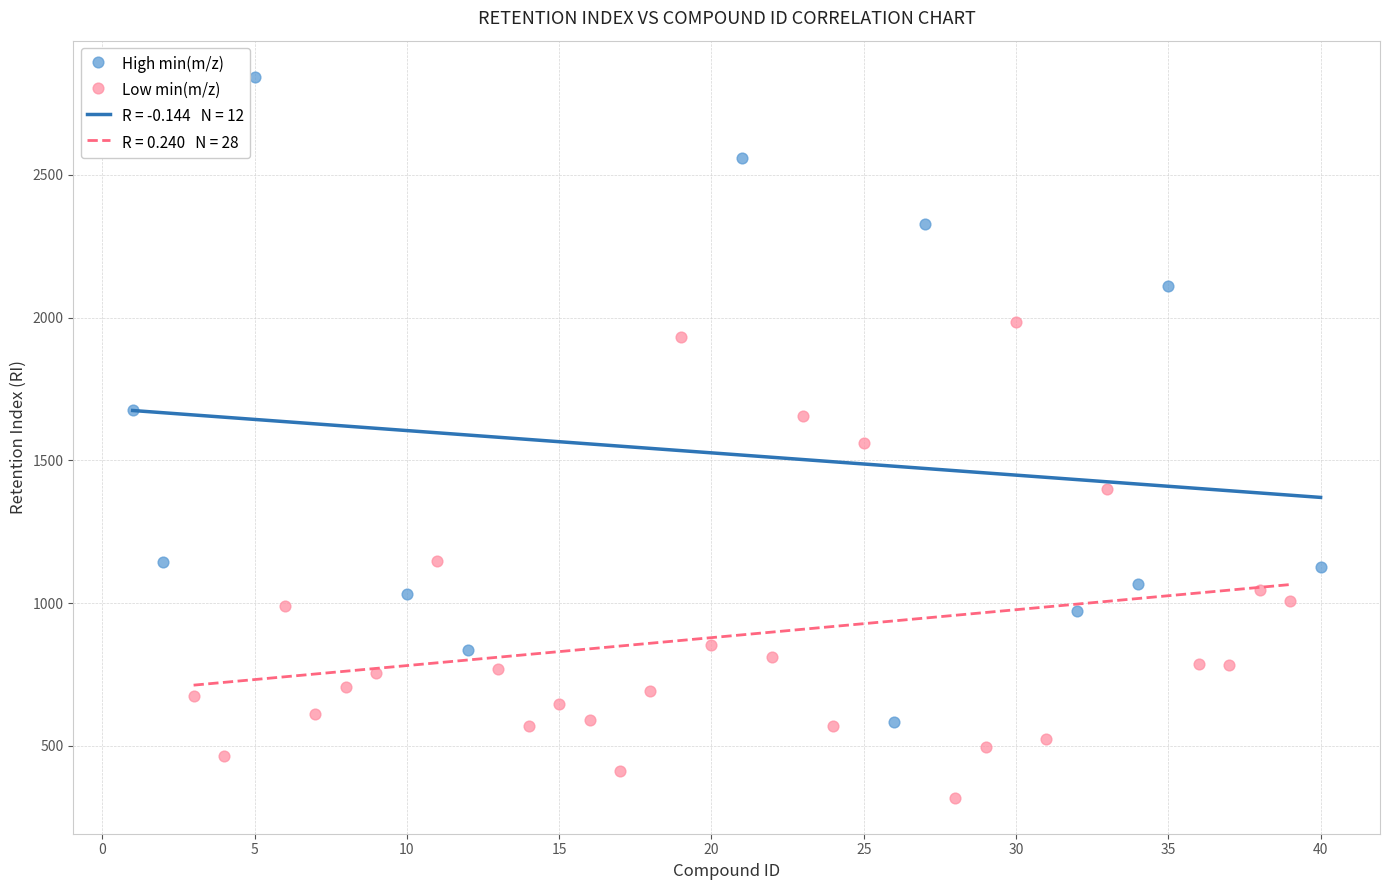

Which series contains the lowest Y value?

Low min(m/z)